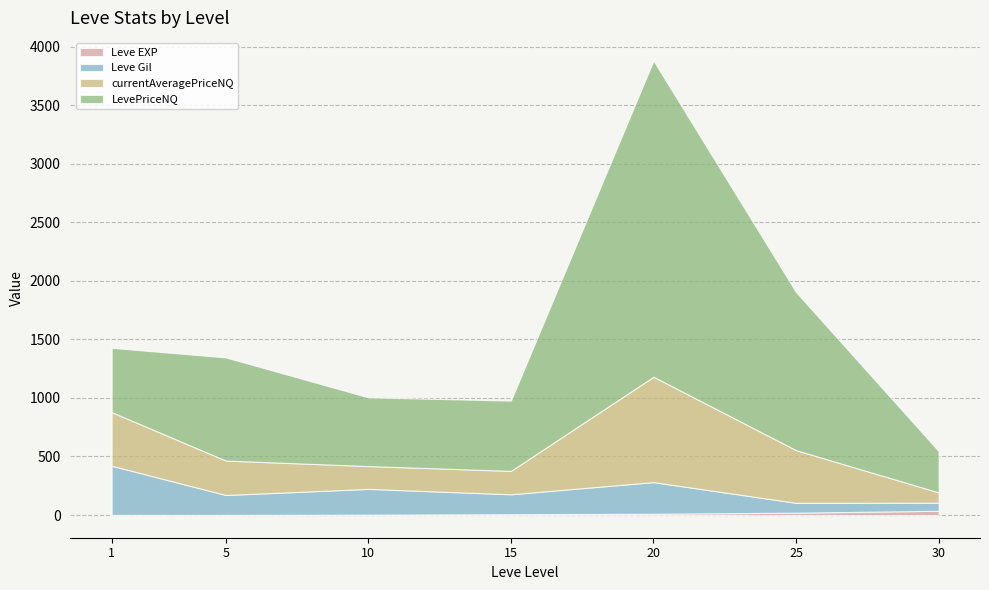

Reading left to right, transcribe all the data shown in this chart.

Leve EXP: 1	1	3	7	11	20	36
Leve Gil: 420	170	220	170	270	84	69
currentAveragePriceNQ: 458	294	195	200	900	450	88
LevePriceNQ: 549	881	587	600	2700	1350	353